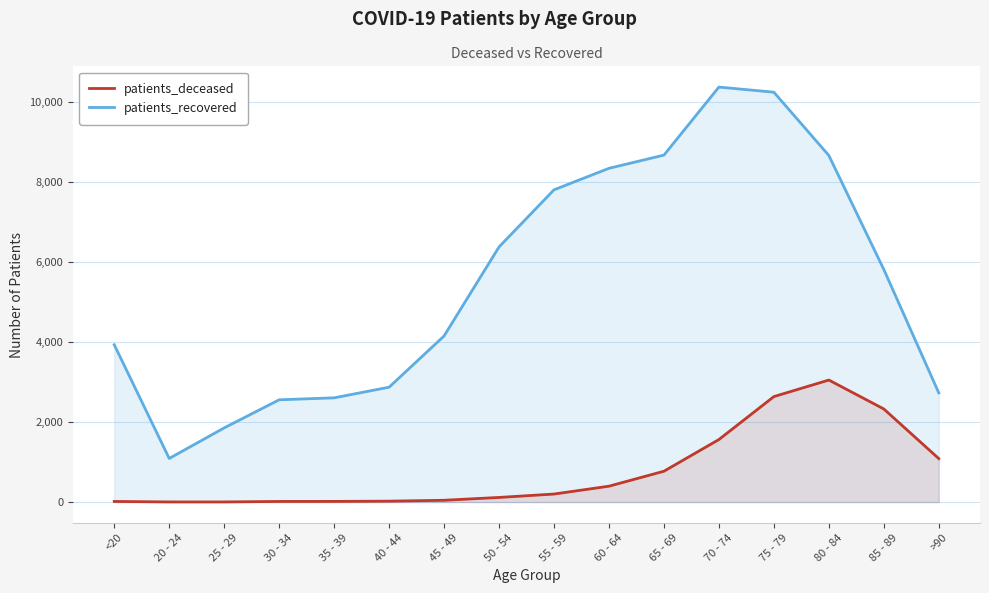

What is the sum of the patients_recovered values at 25 - 29 and 55 - 59?

9656